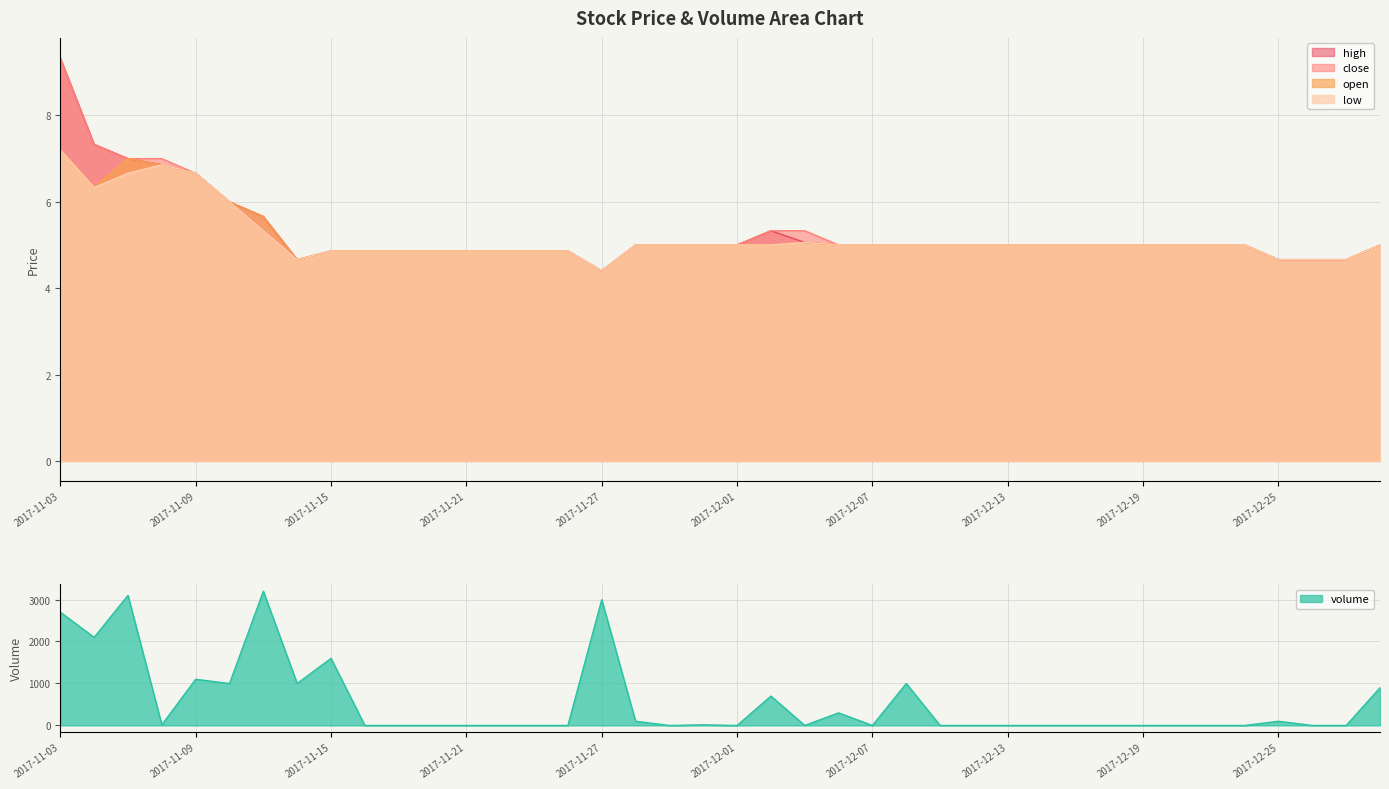

What is the value of the high point at the 35th from the left?

5.0